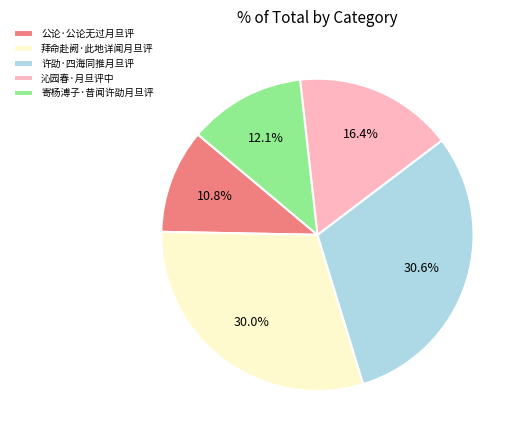

What portion of the pie excludes 许劭·四海同推月旦评?

69.4%